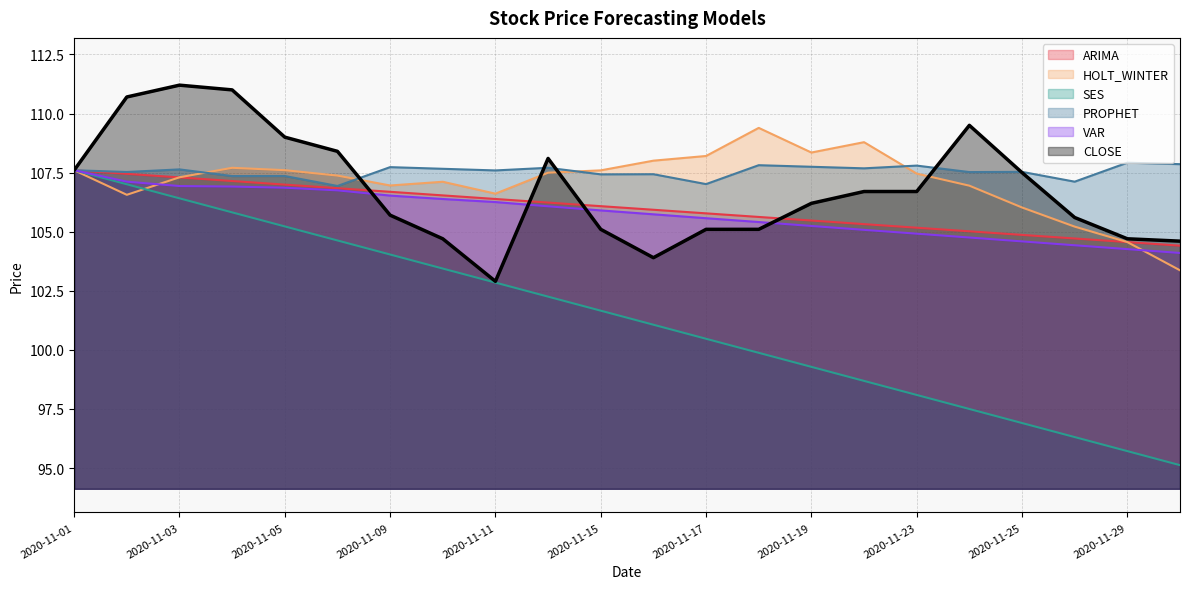

In HOLT_WINTER, how many points are higher than both neighbors (excluding endpoints)?

4